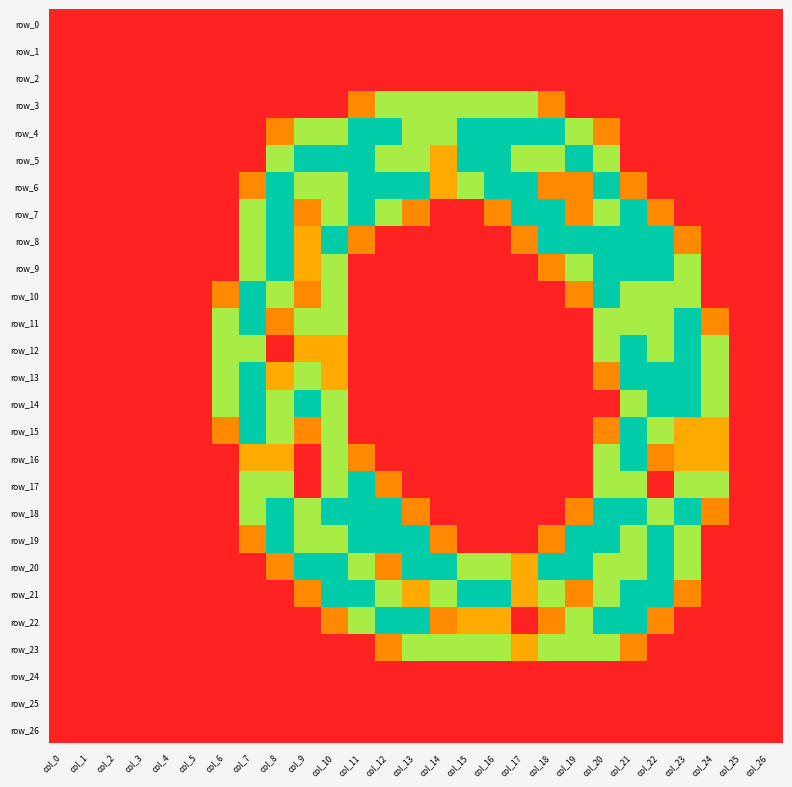

How many values in the row_3 series exceed 0?

8